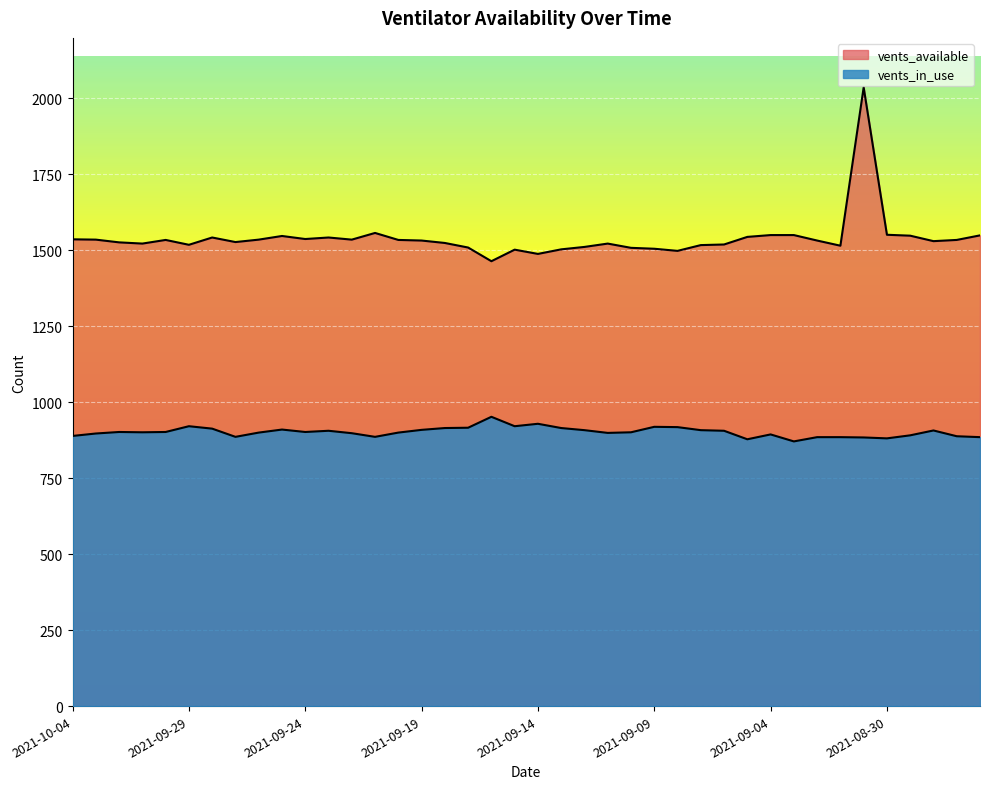

What is the total value across all series at 2021-09-30?

2436